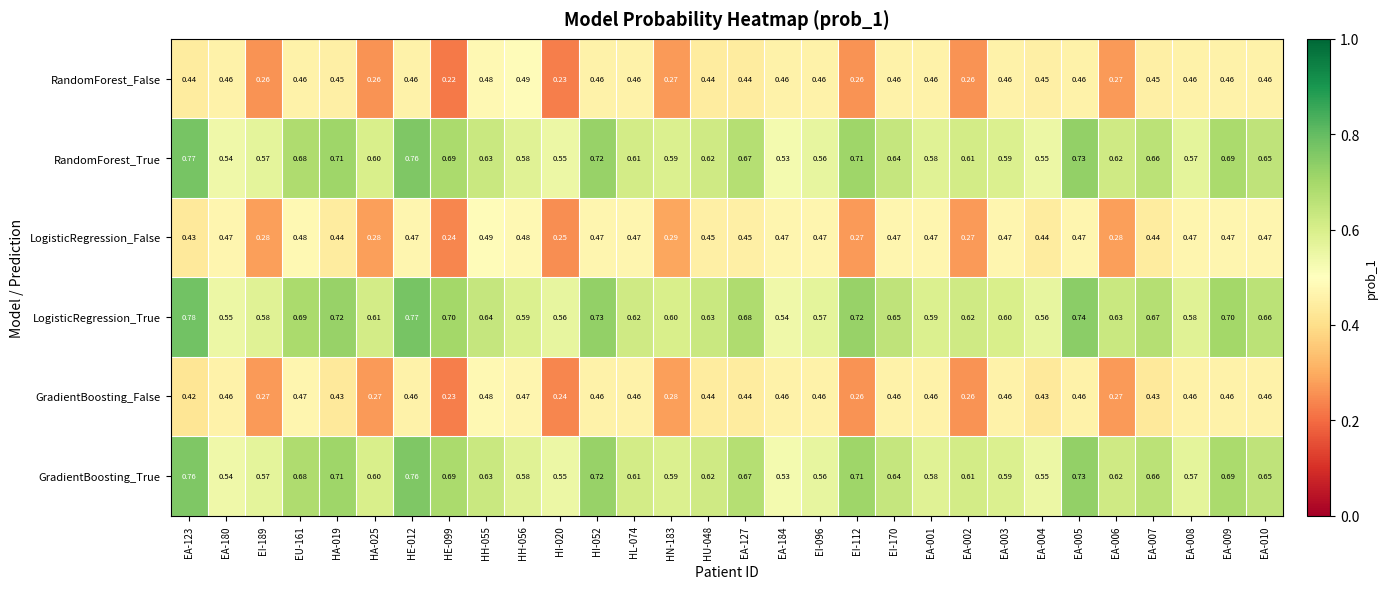

Which series has the widest spread of values?

RandomForest_False